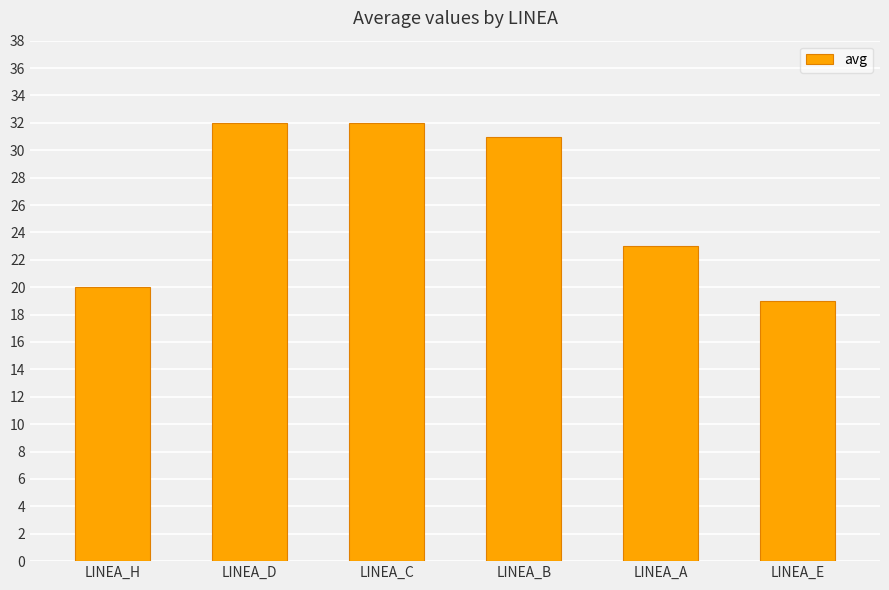

Which has a higher value, LINEA_C or LINEA_A?

LINEA_C